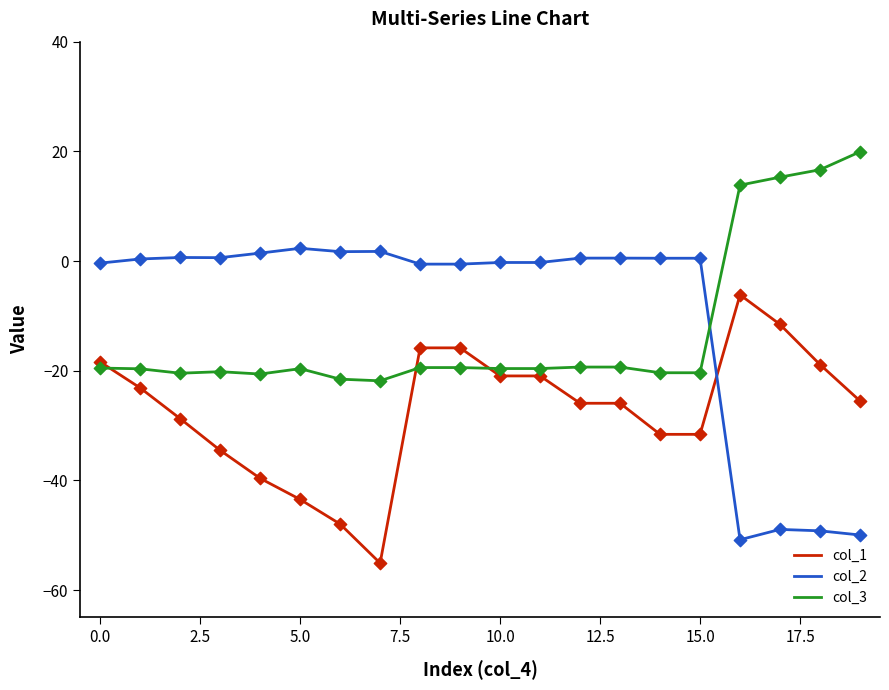

Which series ends up on top after the final intersection of col_1 and col_3?

col_3